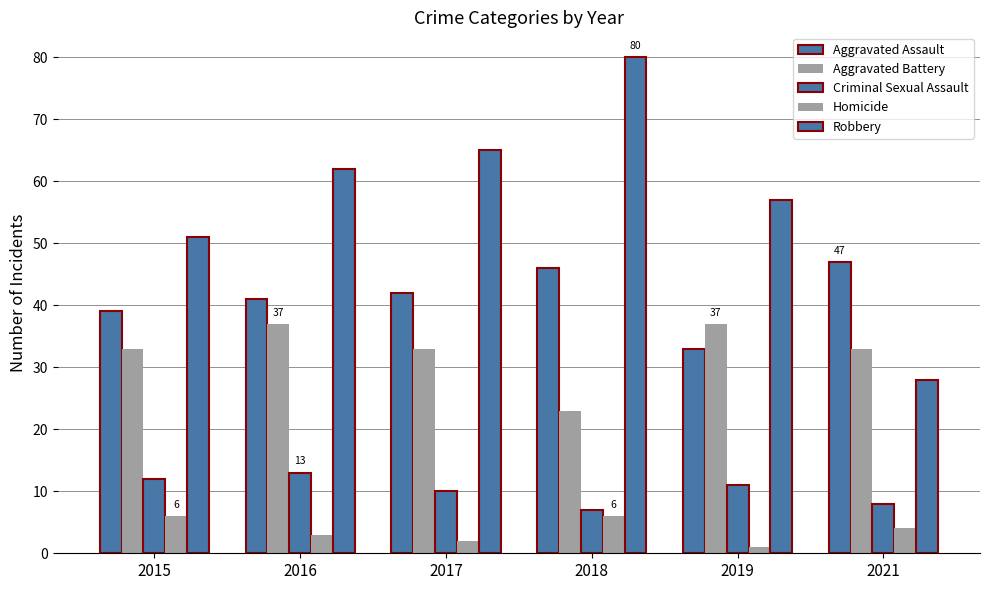

What is the difference between the maximum and minimum values in the Criminal Sexual Assault series?

6